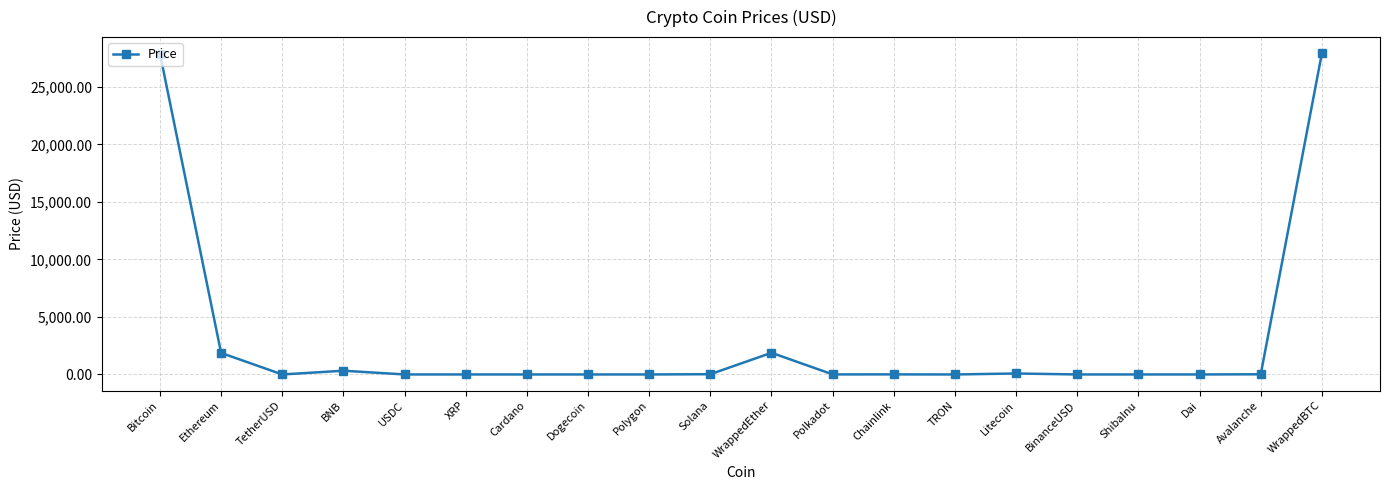

Is this an area chart (filled region under the line)?

No